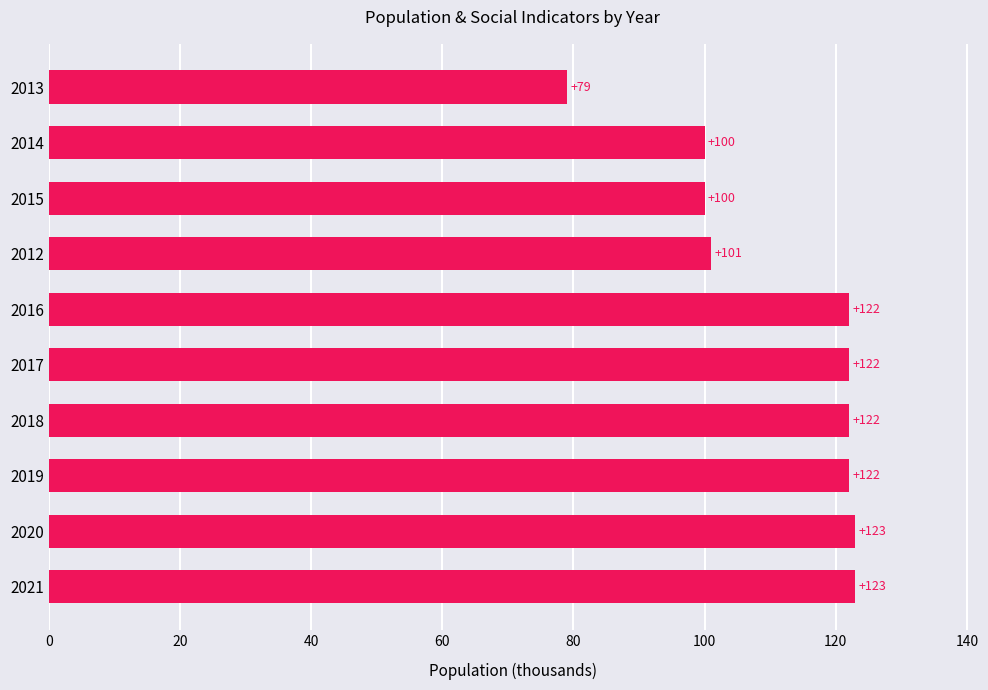

Reading top to bottom, extract all data points from this chart.

79	100	100	101	122	122	122	122	123	123